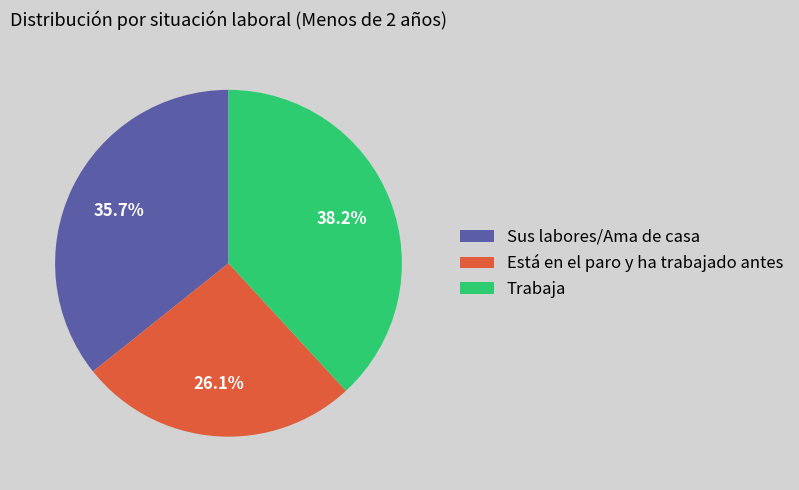

To the nearest percent, what portion does Está en el paro y ha trabajado antes represent?

26%